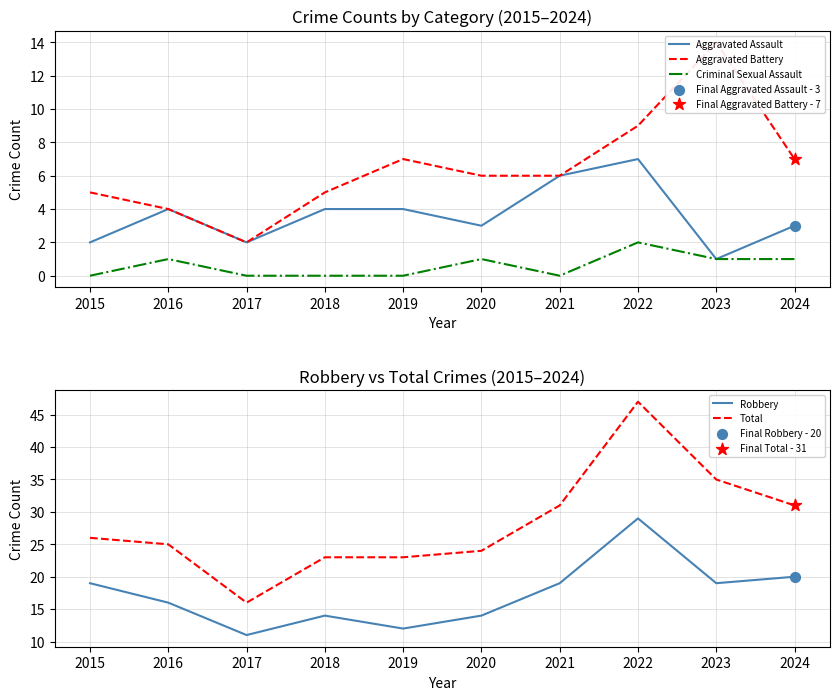

At how many categories does at least one series exceed 12?

10